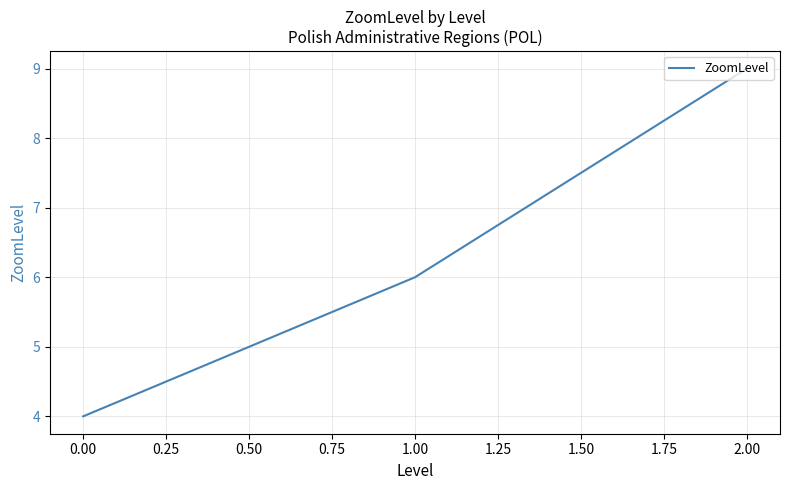

Which has a higher value, 1.00 or 1.00?

1.00